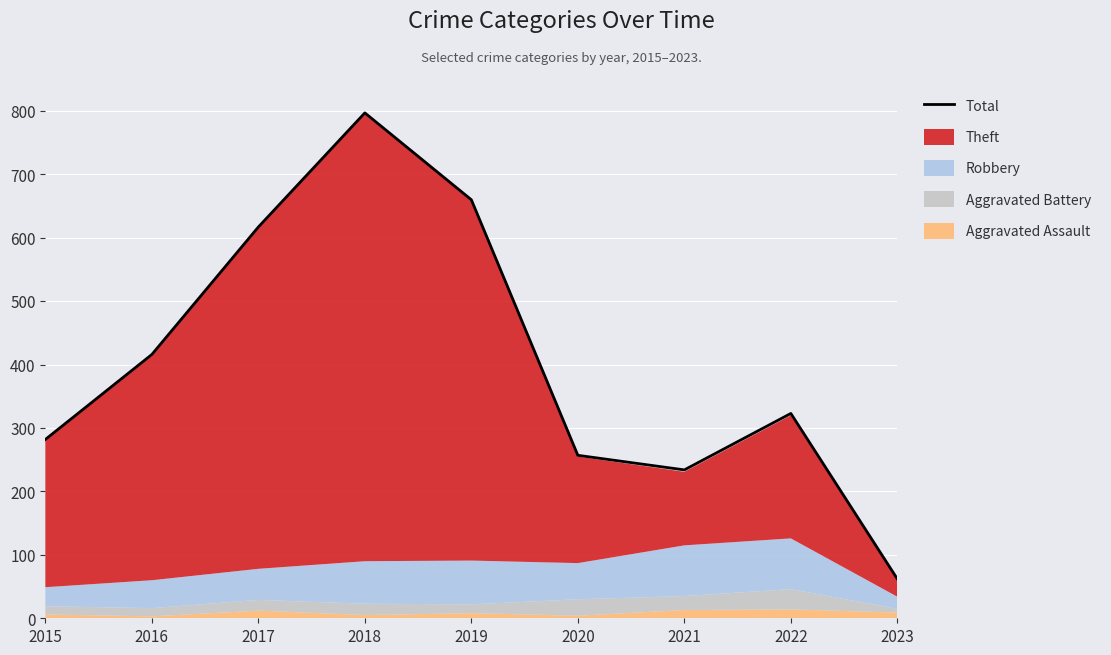

Reading left to right, extract all data points from this chart.

2015=282	2016=416	2017=617	2018=797	2019=660	2020=257	2021=234	2022=323	2023=62